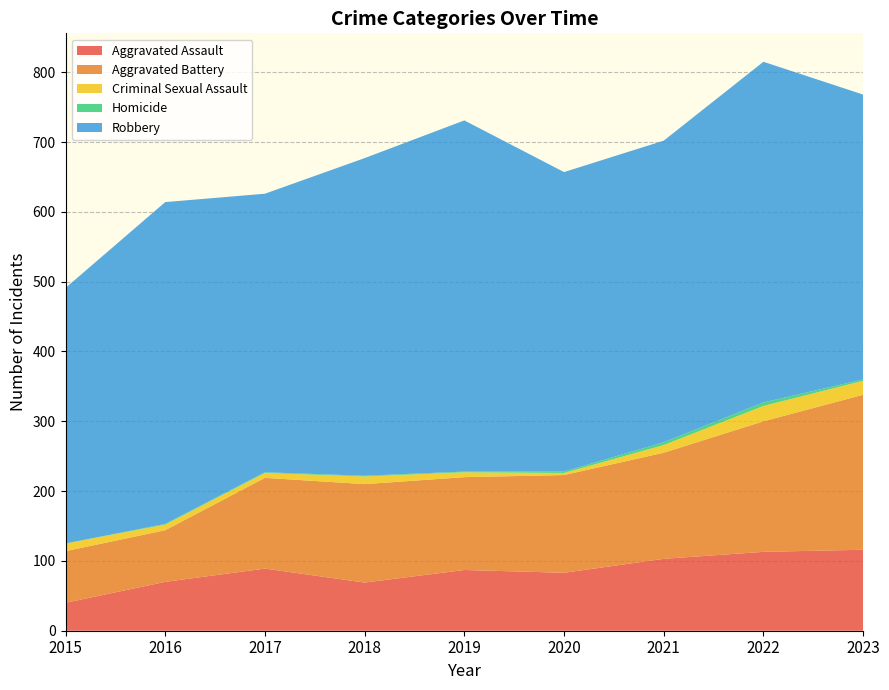

Reading left to right, list all the values displayed in this chart.

Aggravated Assault: 2015=40	2016=70	2017=89	2018=69	2019=87	2020=83	2021=103	2022=113	2023=116
Aggravated Battery: 2015=74	2016=74	2017=130	2018=141	2019=133	2020=140	2021=152	2022=187	2023=222
Criminal Sexual Assault: 2015=11	2016=8	2017=7	2018=11	2019=7	2020=3	2021=11	2022=22	2023=20
Homicide: 2015=0	2016=1	2017=1	2018=1	2019=1	2020=2	2021=4	2022=5	2023=2
Robbery: 2015=366	2016=461	2017=399	2018=455	2019=503	2020=429	2021=432	2022=488	2023=408